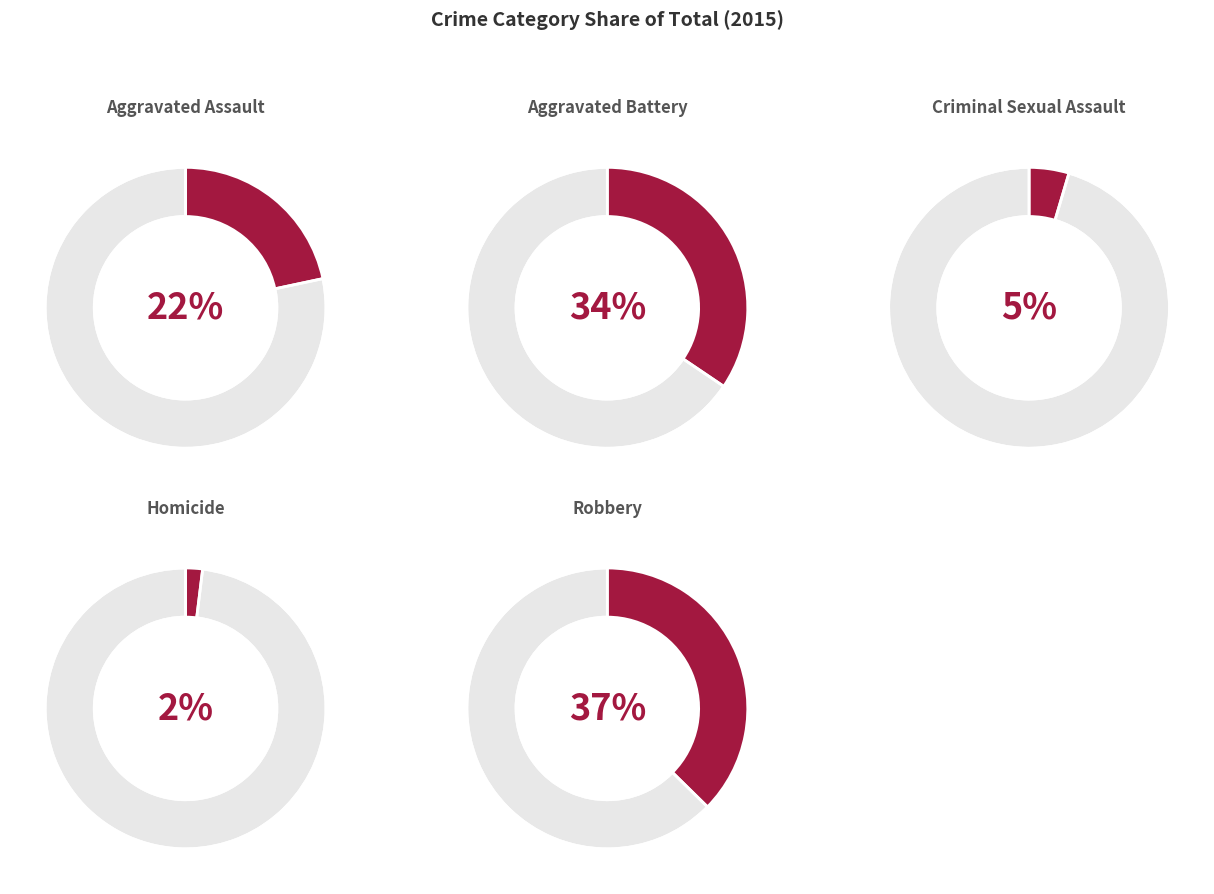

Combined, do Aggravated Assault and Homicide account for over 50%?

No